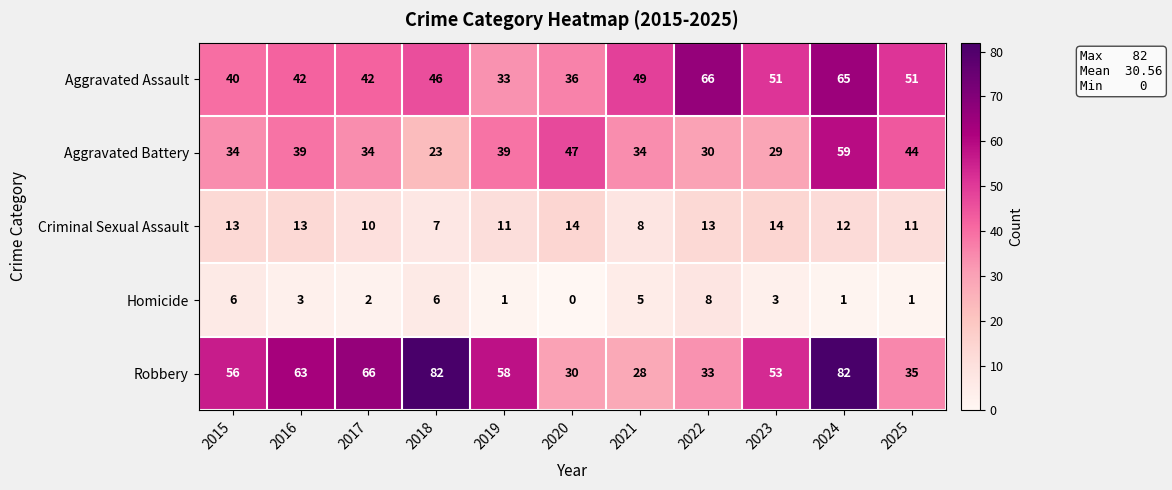

Which series has the largest total across all categories?

Robbery